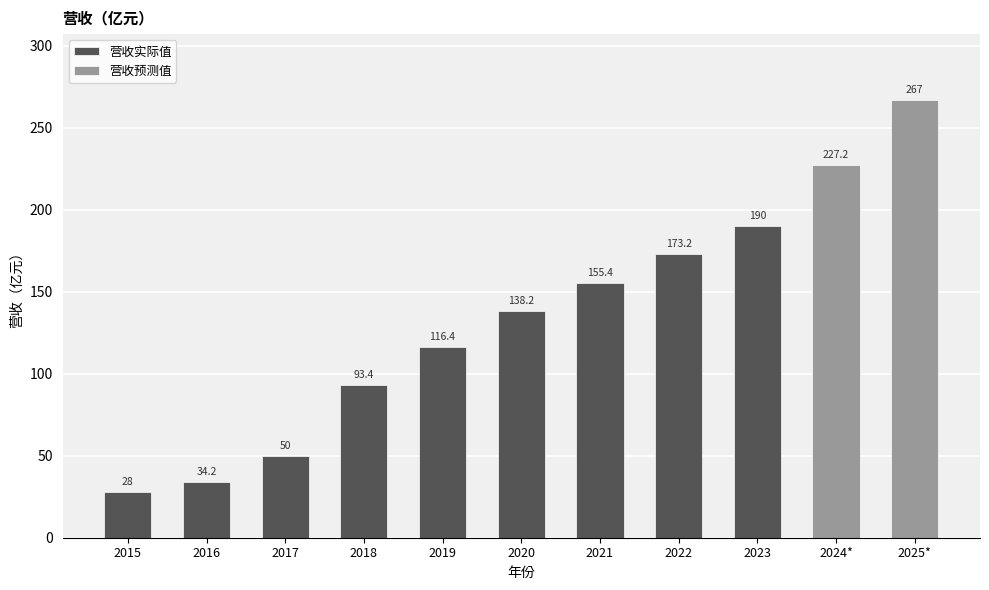

What is the sum of all values?

1473.0